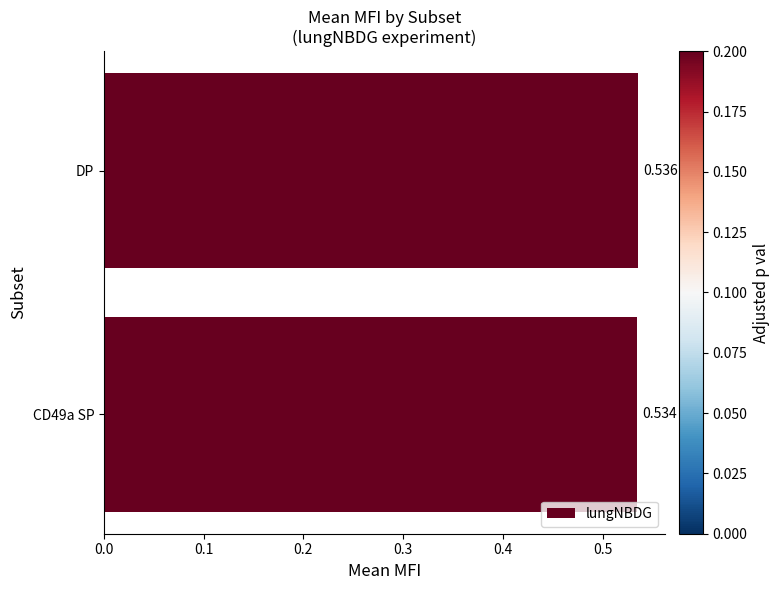

Which category has the highest value across all series?

DP